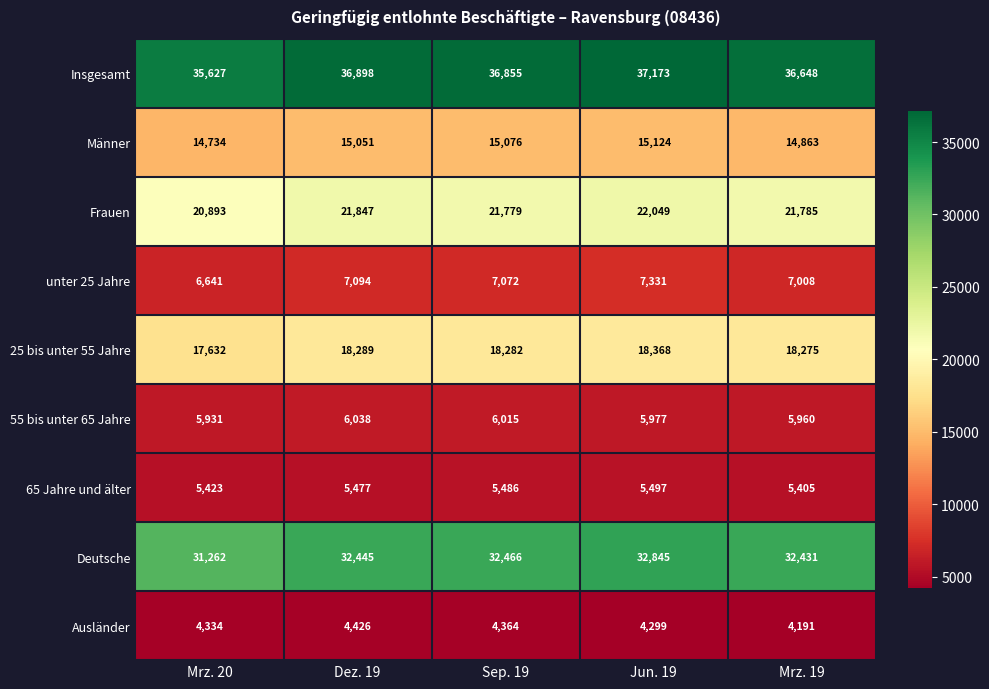

Which series changed the most between Mrz. 20 and Jun. 19?

Deutsche